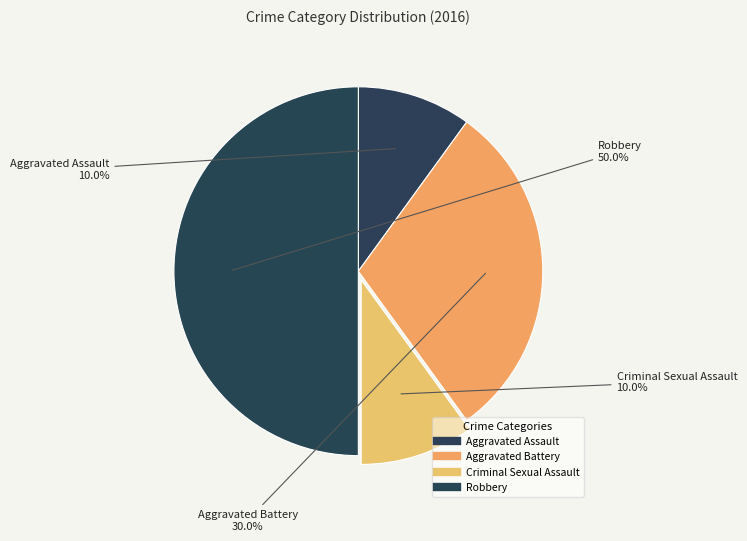

Rank the categories by value from highest to lowest.

Robbery, Aggravated Battery, Aggravated Assault, Criminal Sexual Assault